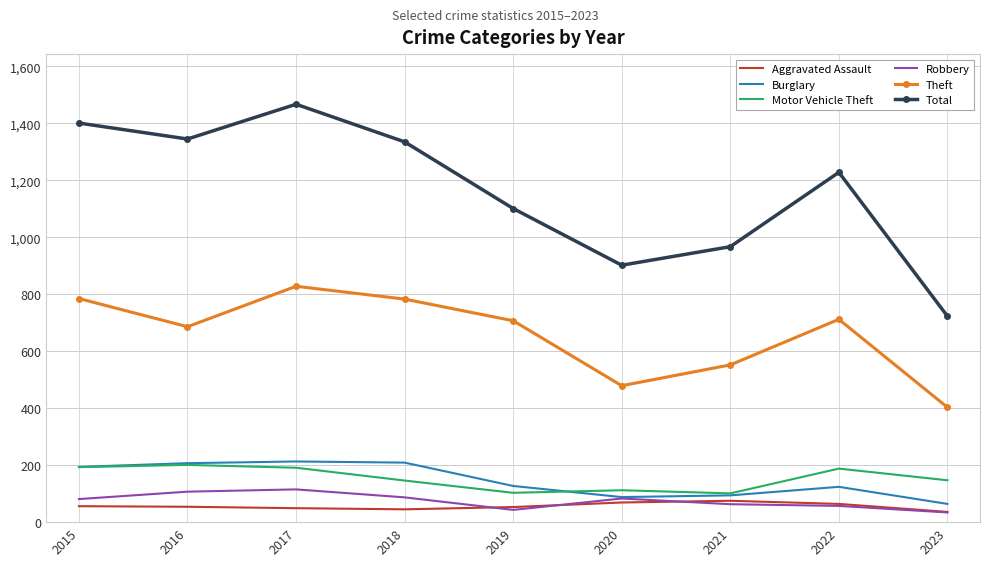

Is it true that Aggravated Assault equals 49 at 2017?

True